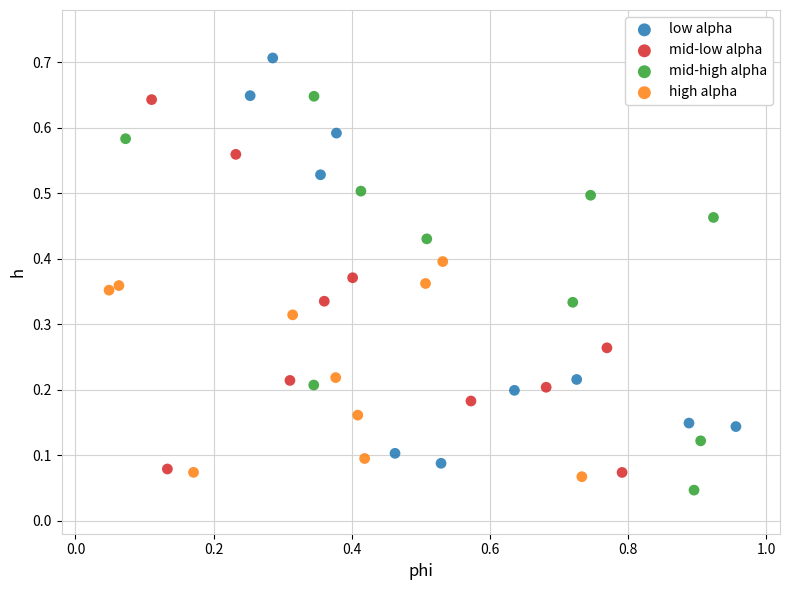

Which series reaches the minimum Y coordinate?

mid-high alpha